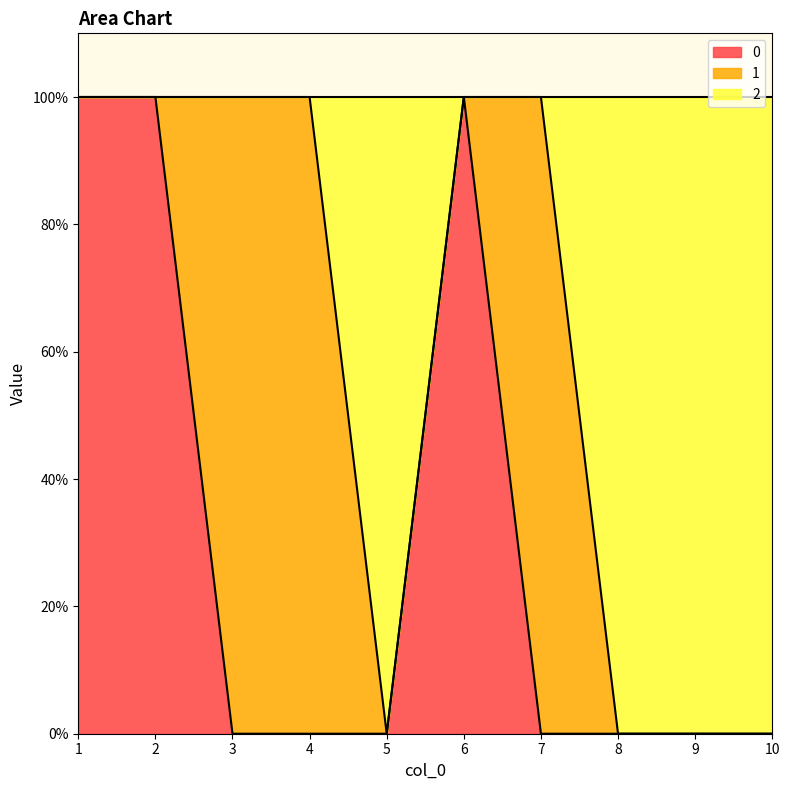

Which series has the largest total across all categories?

2